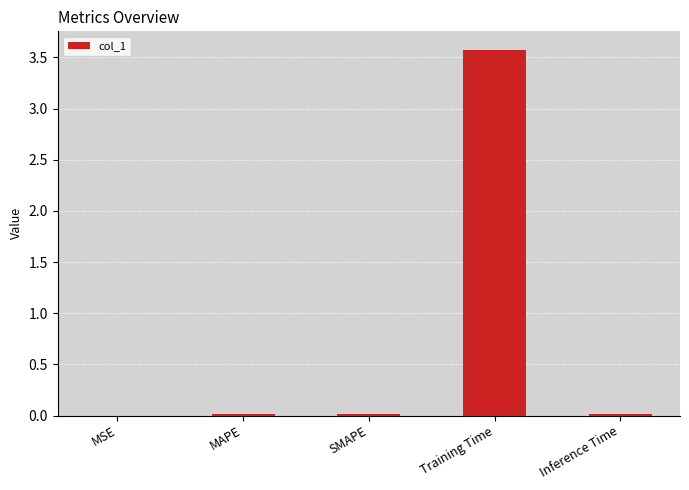

Does the chart contain stacked bars?

No